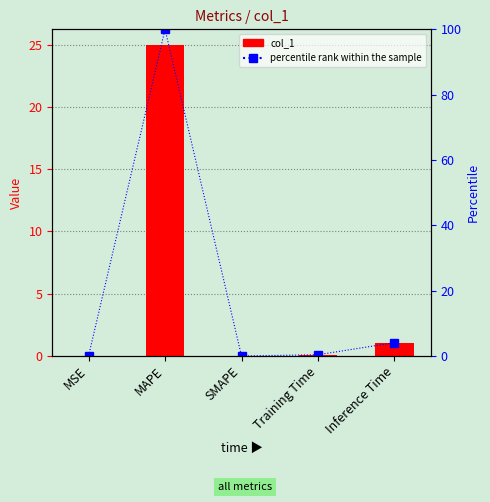

Does the chart contain any negative values?

No